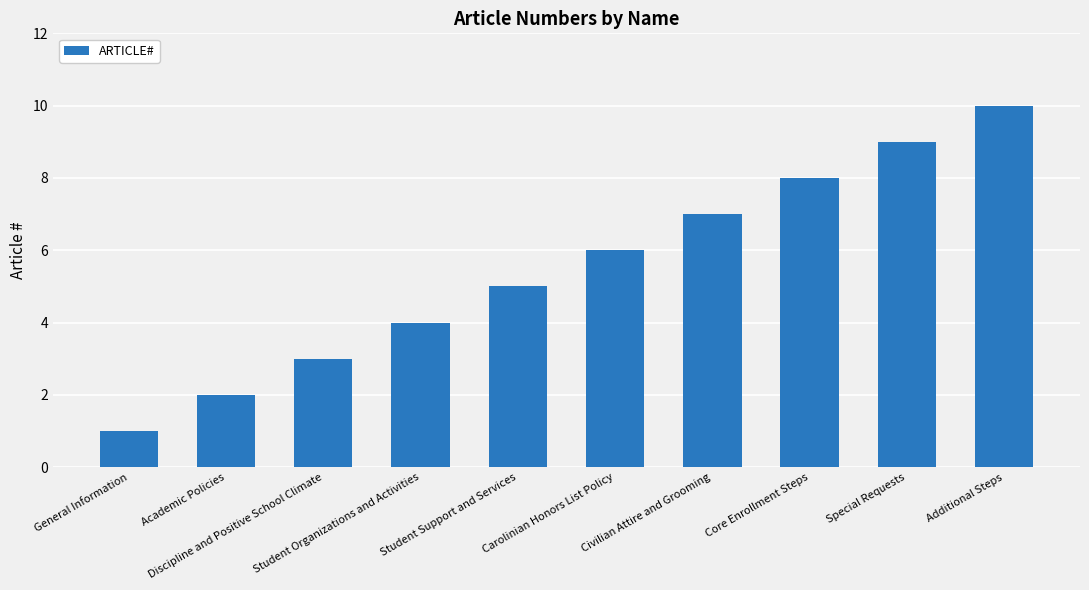

True or false: the data shows 4 at Student Organizations and Activities.

True